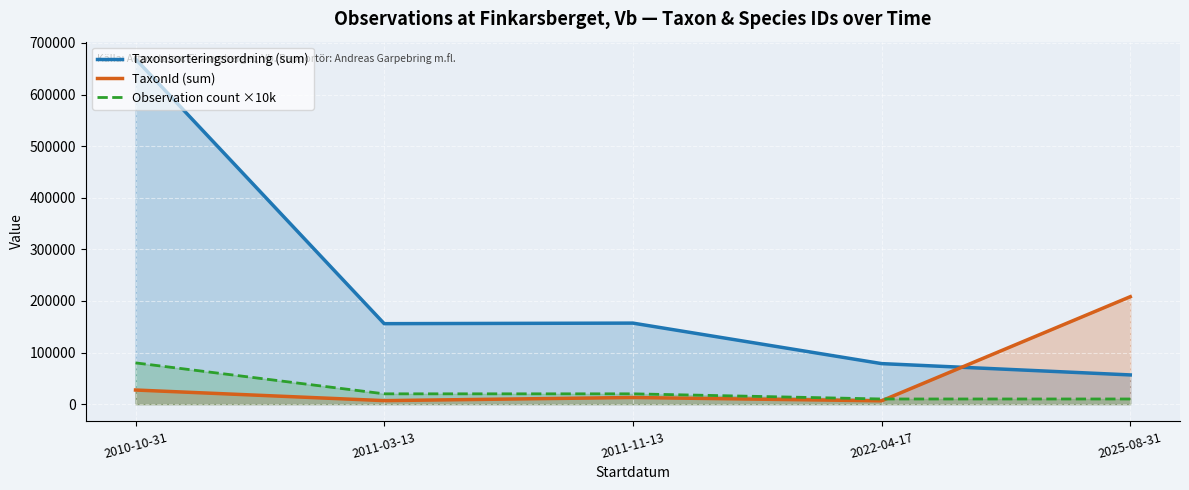

At how many categories does at least one series exceed 661476?

1